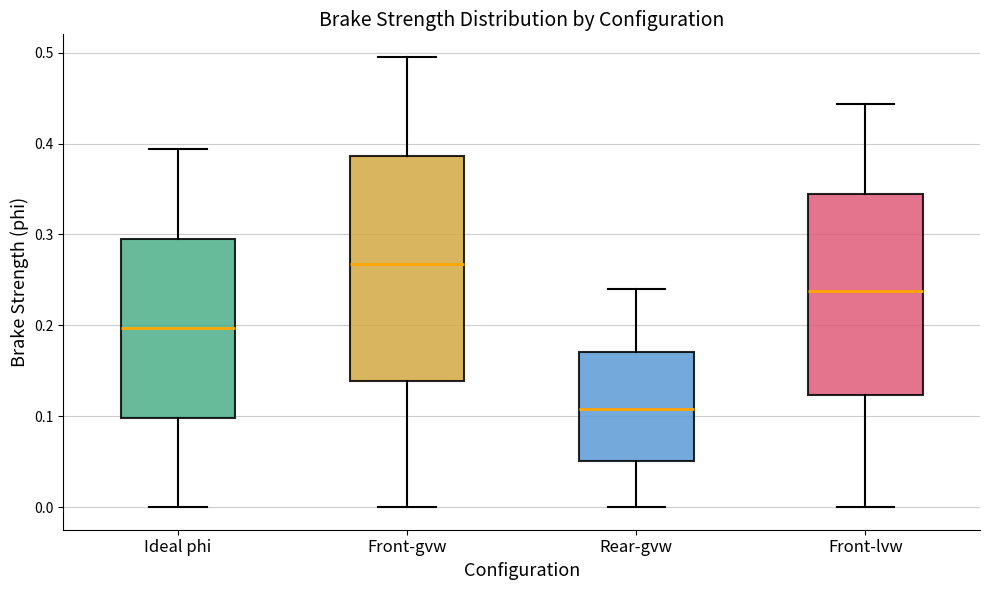

Where does the upper whisker of the box for Ideal phi end on the y-axis? The values are not printed on the chart, so give them approximately, as read against the axis.

0.39